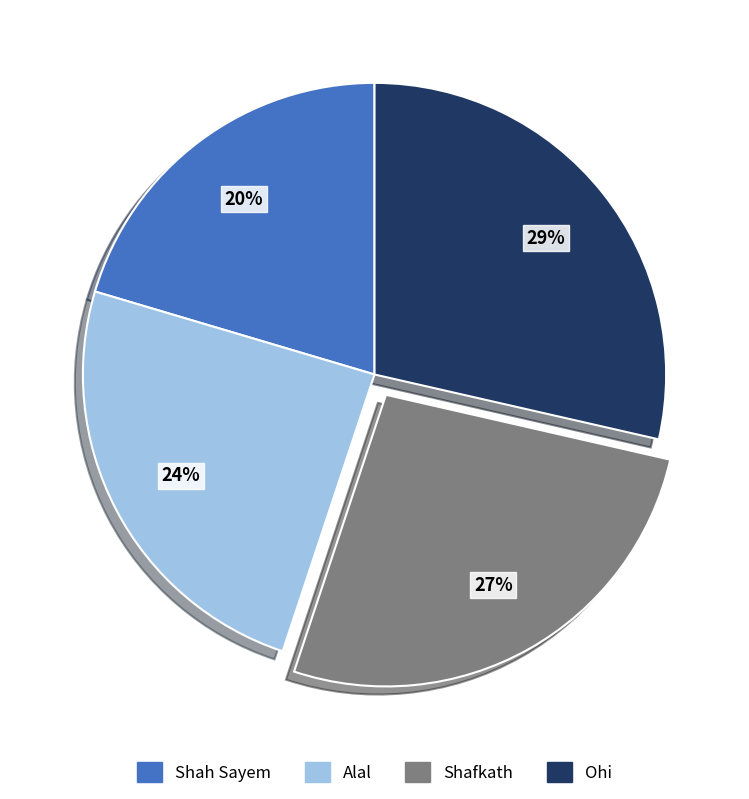

Combined, do Ohi and Shah Sayem account for over 50%?

No